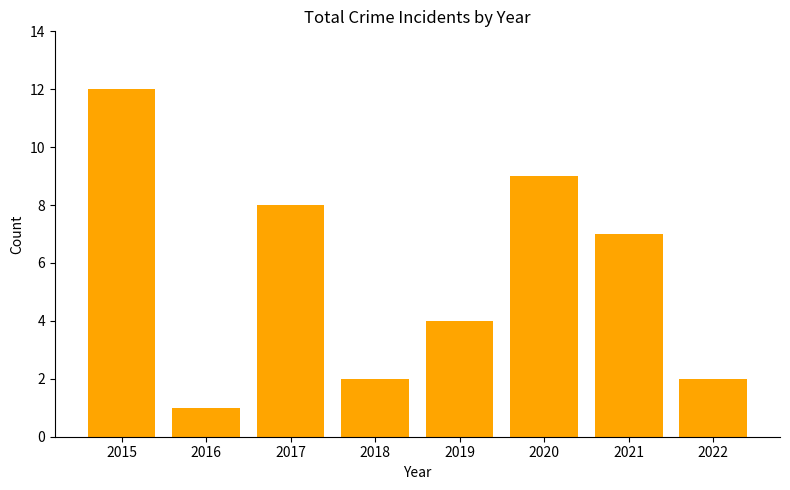

Reading left to right, list all the values displayed in this chart.

2015=12	2016=1	2017=8	2018=2	2019=4	2020=9	2021=7	2022=2